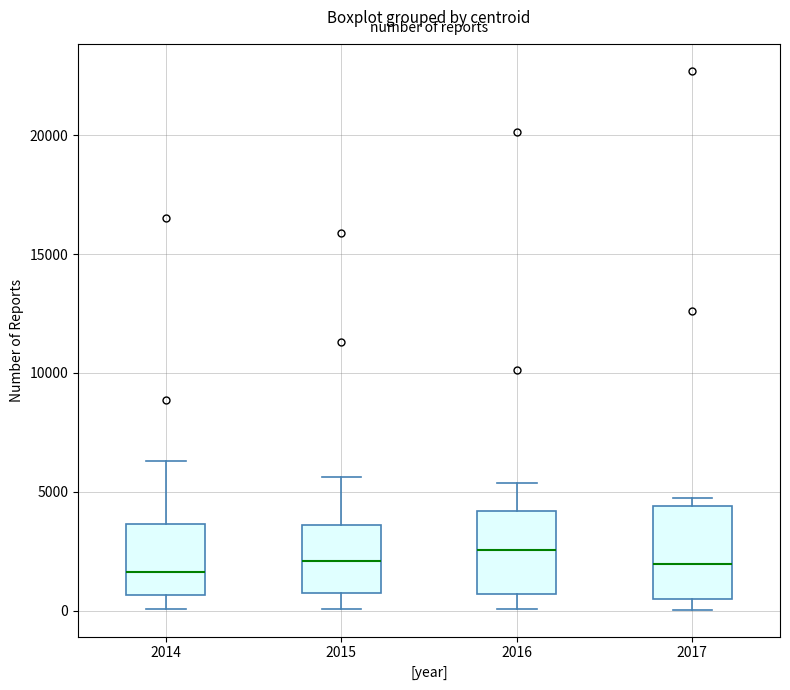

Where does the median line of the box at x = 2016 sit on the y-axis? The values are not printed on the chart, so give them approximately, as read against the axis.

2500